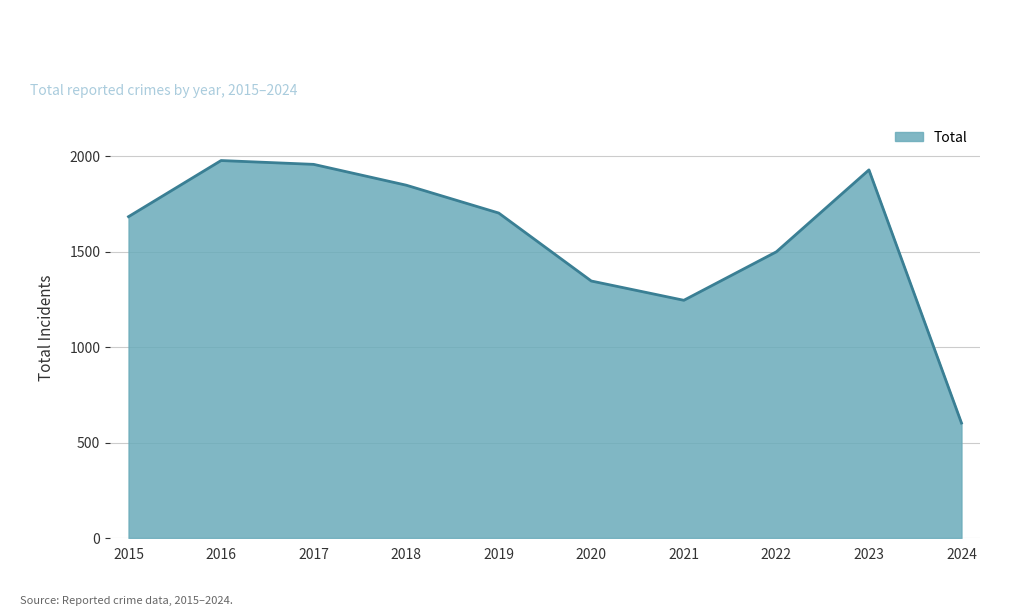

What is the change in value from 2017 to 2019?

-255